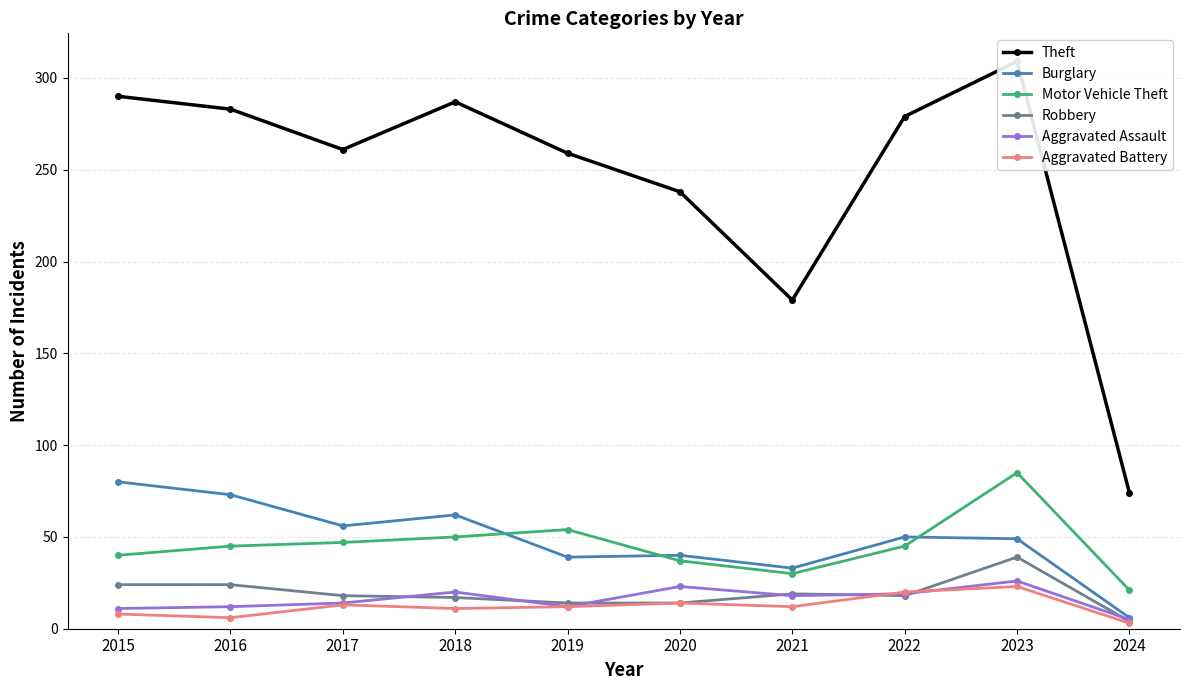

Which series has the widest spread of values?

Theft